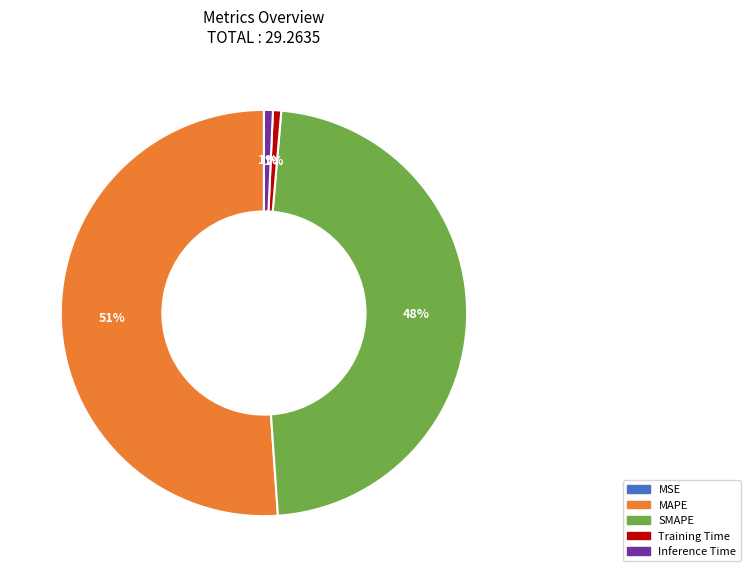

Is the sum of SMAPE and Training Time greater than half?

No